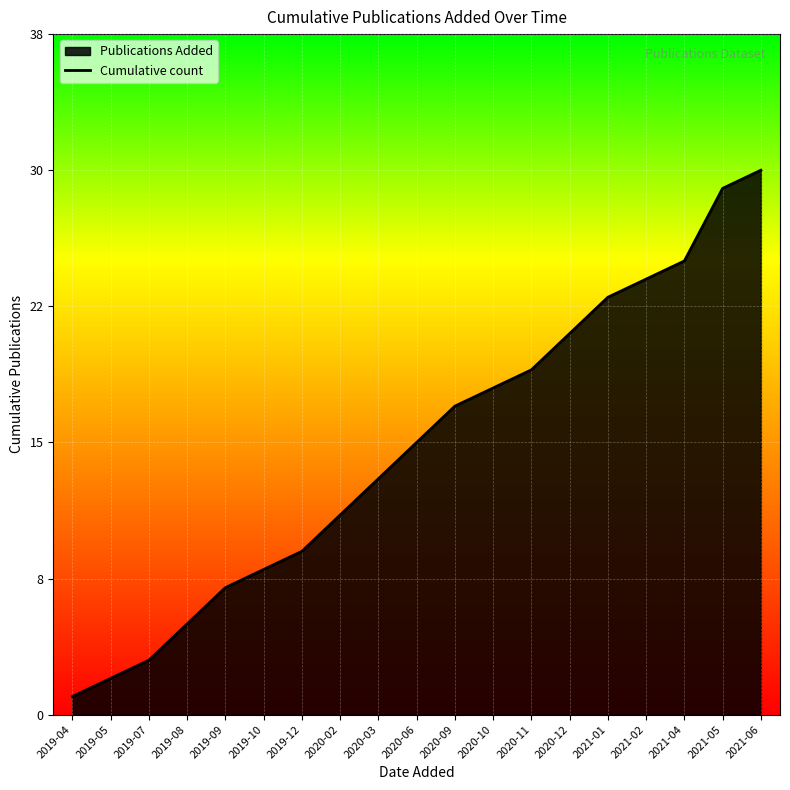

What is the difference between the second highest and second lowest values?

27